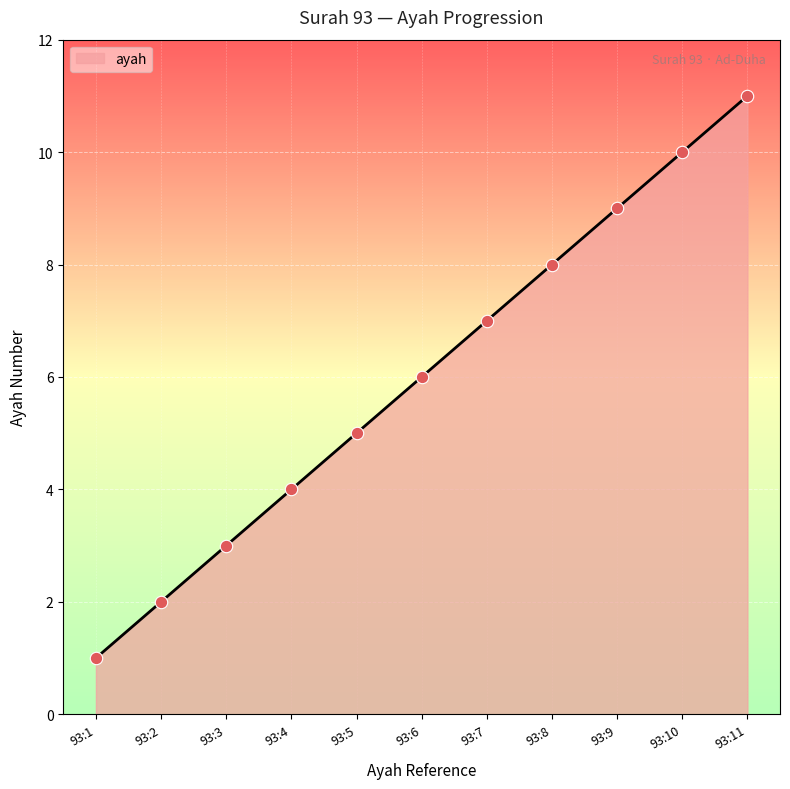

Approximately how many times larger is the value at 93:5 compared to 93:10?

0.5